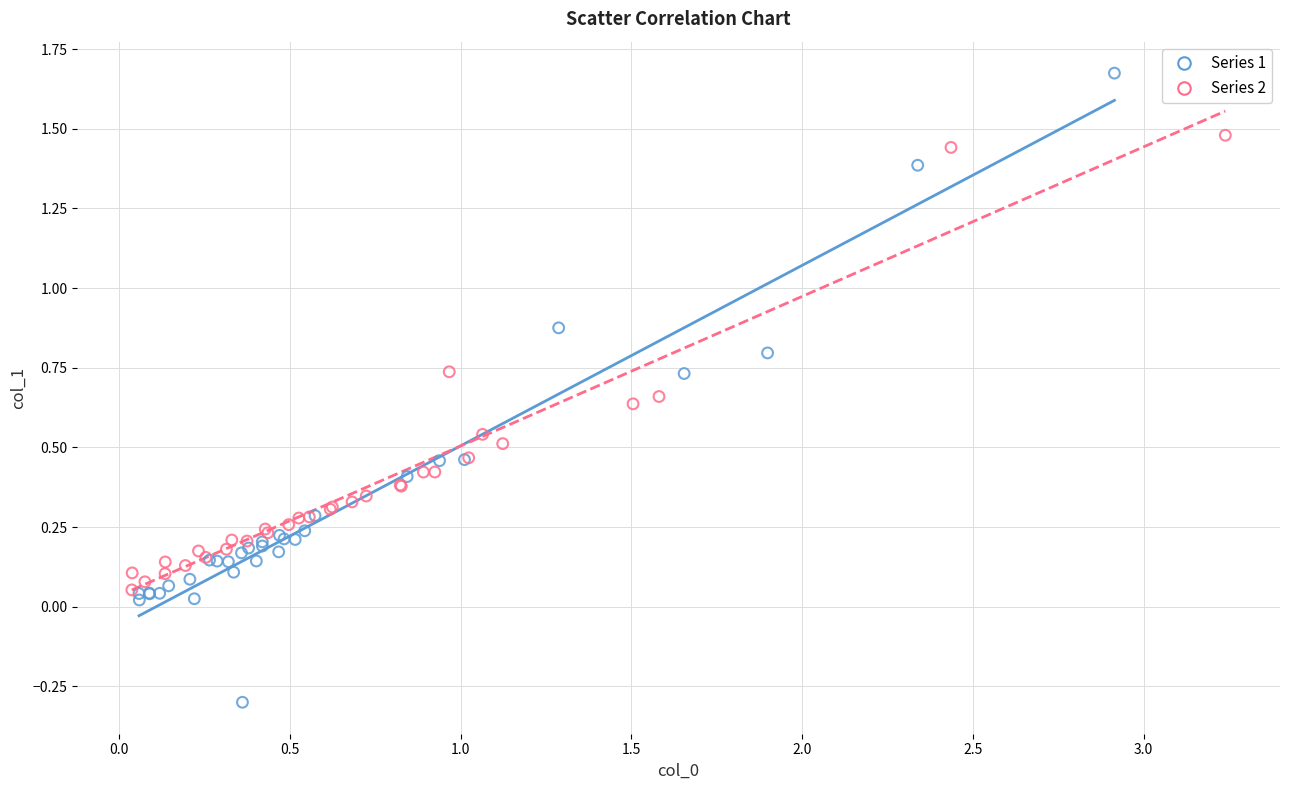

Which series reaches the minimum Y coordinate?

Series 1